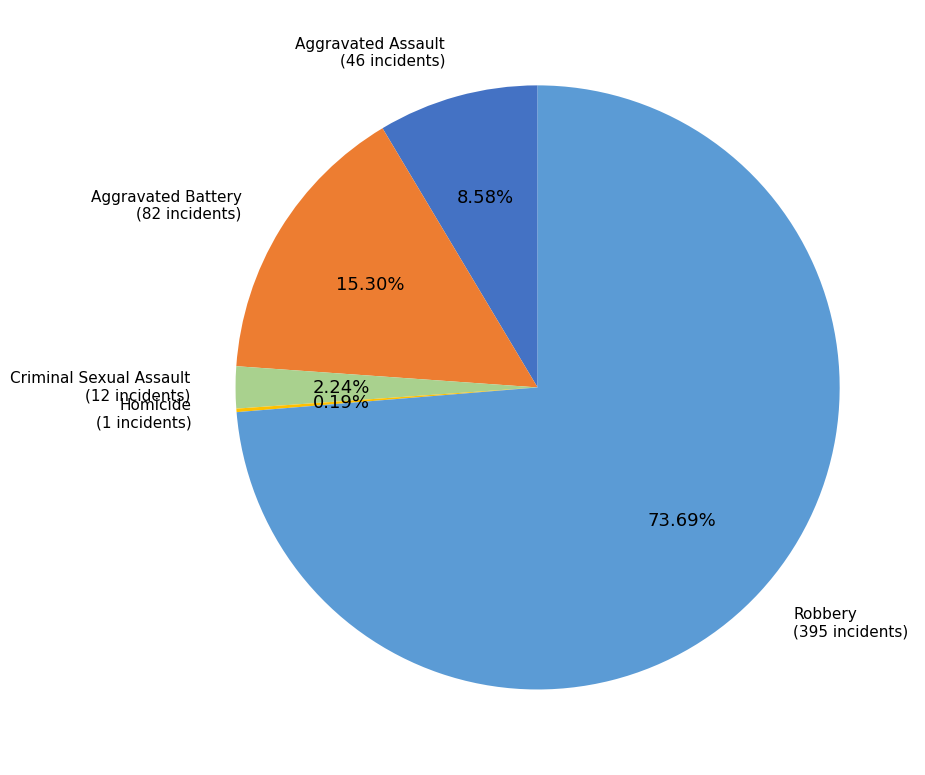

To the nearest percent, what is the average slice percentage?

20%